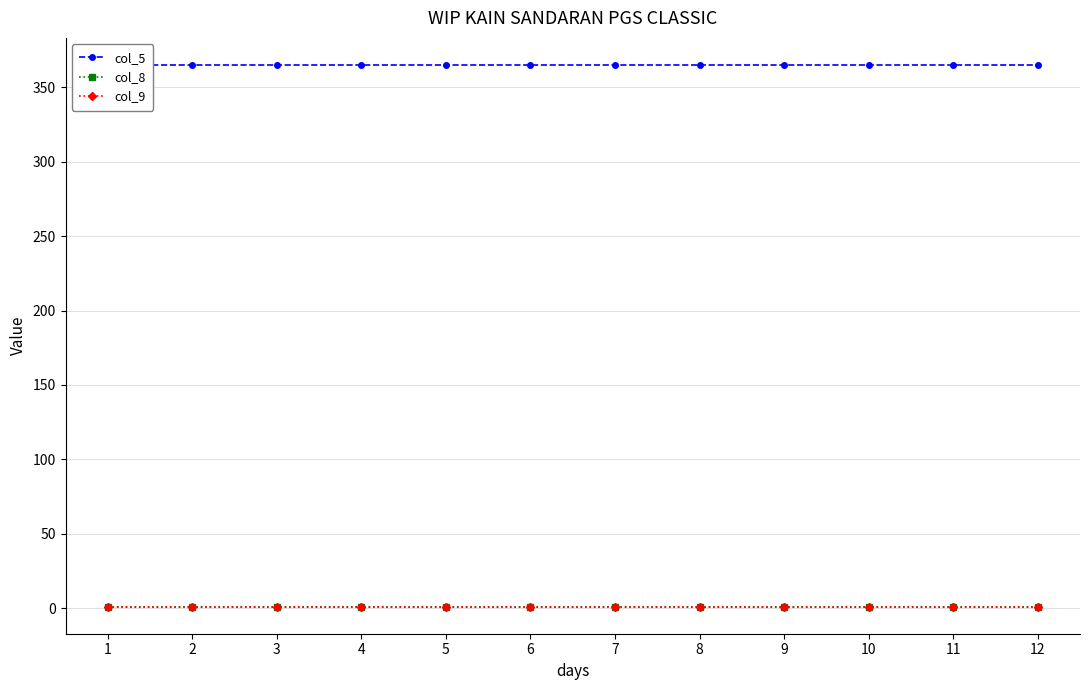

The value of col_8 at 6 is 2. True or false?

False